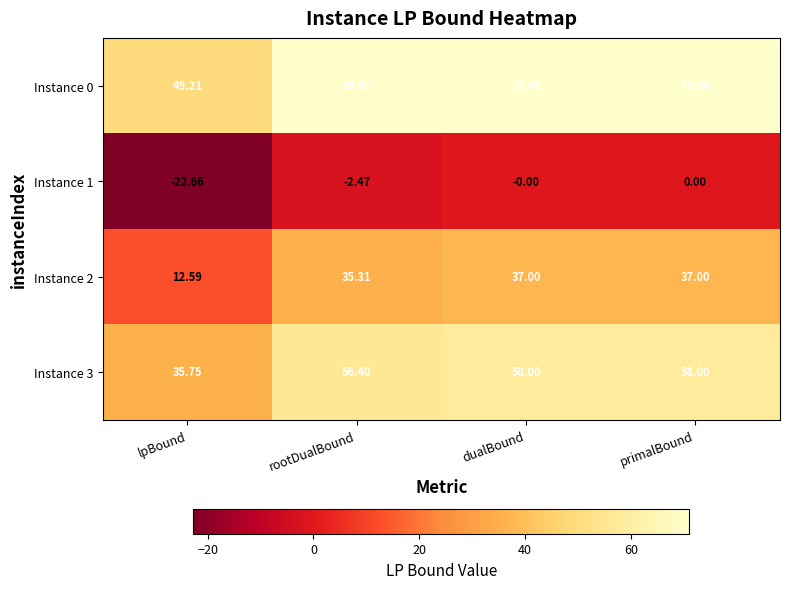

Where is Instance 3 nearest to the value 46?

lpBound